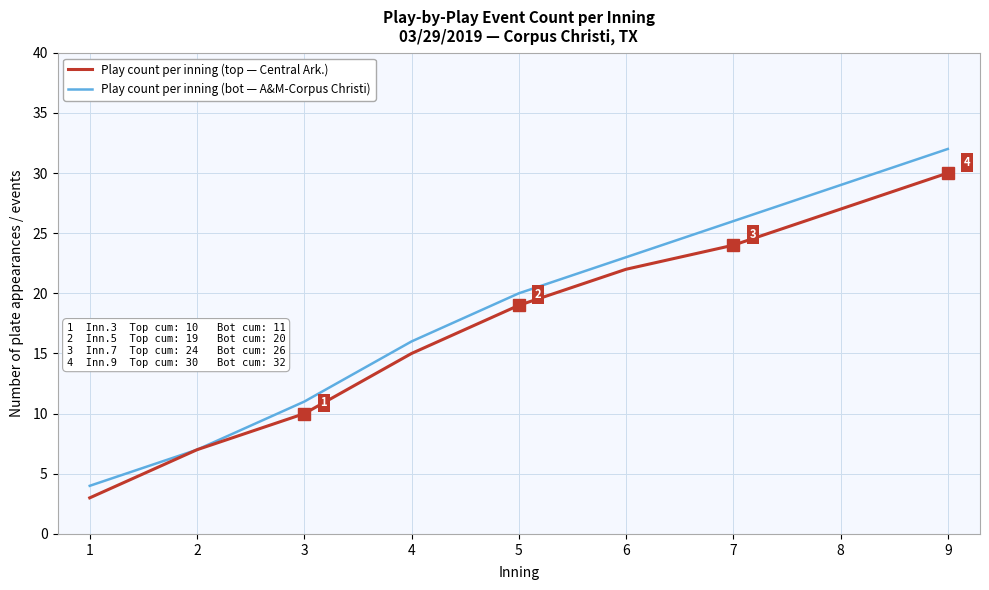

Which series has the largest total across all categories?

Play count per inning (bot — A&M-Corpus Christi)